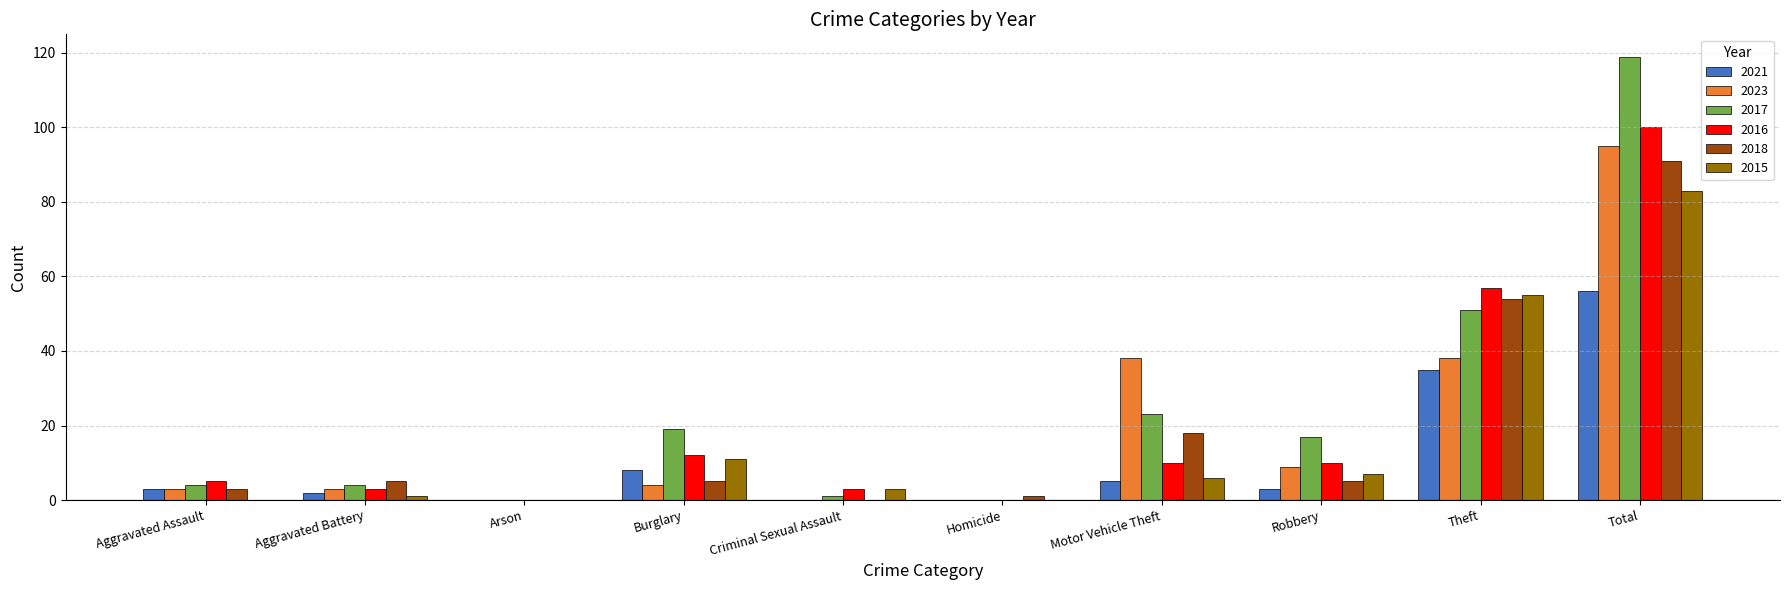

Count the number of data series in this chart.

6